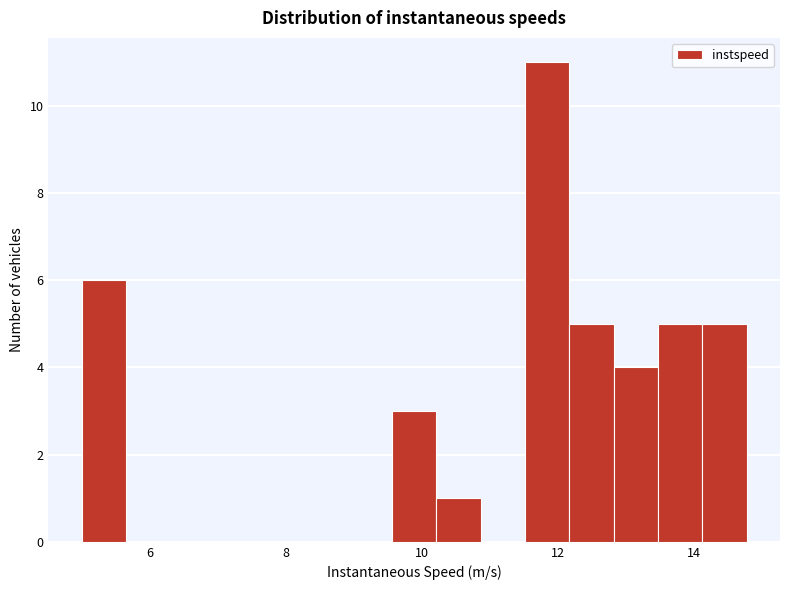

Read against the x-axis, roughly where is the centre of the tallest bar?

11.8